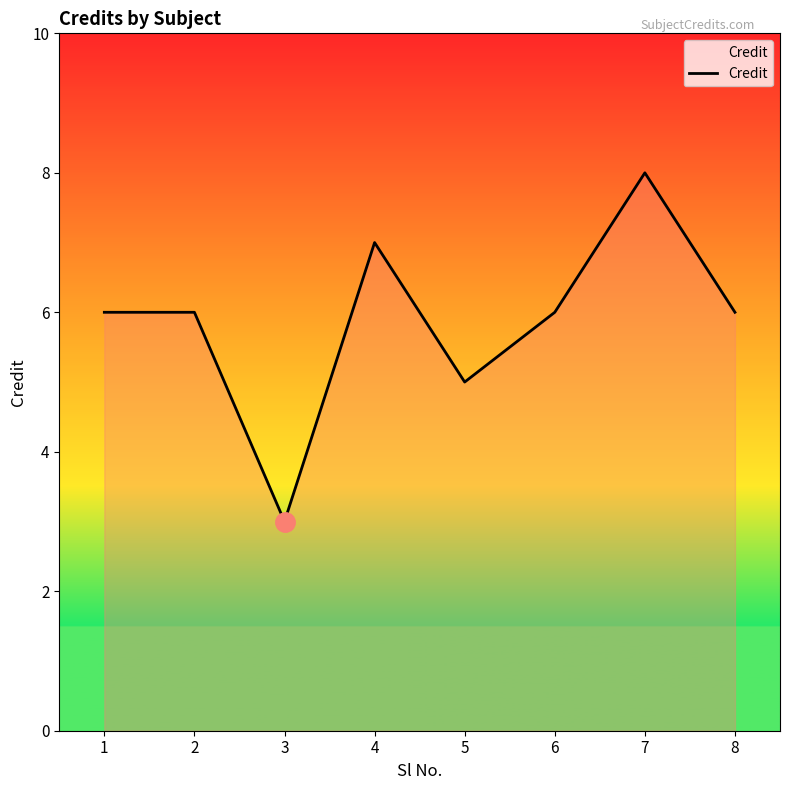

How many lines are shown in the chart?

1